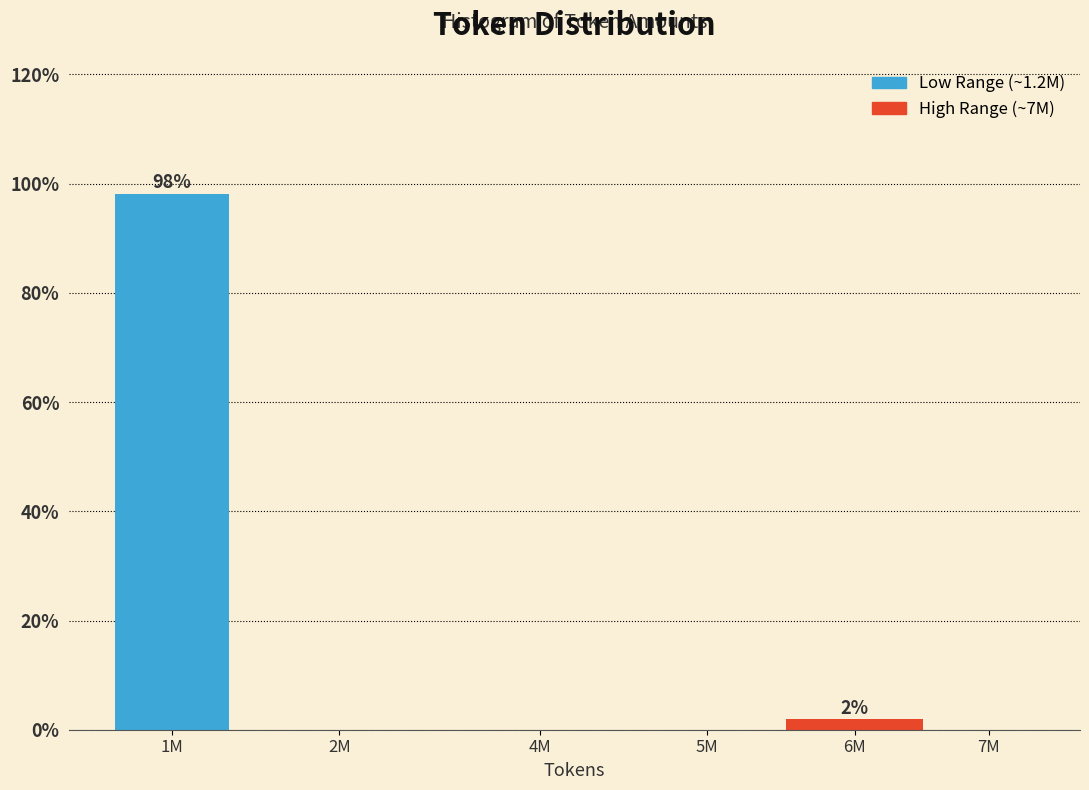

Reading right to left, extract all data points from this chart.

7M=0.0	6M=1.9	5M=0.0	4M=0.0	2M=0.0	1M=98.1